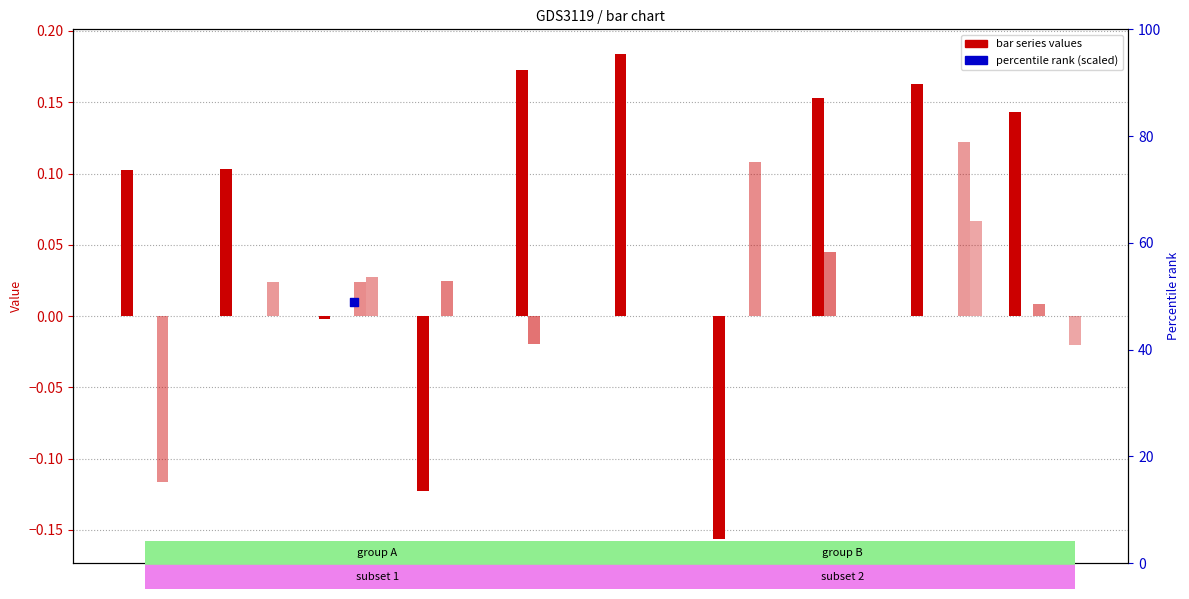

At how many categories does at least one series exceed 0?

10